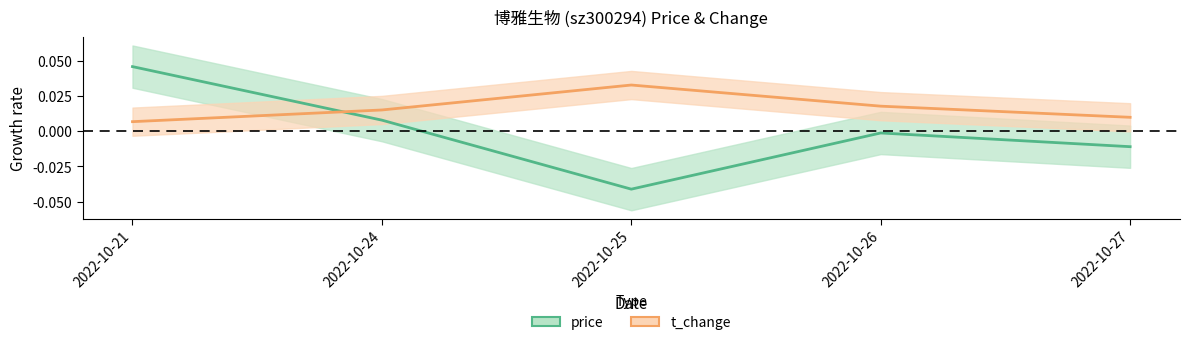

How many interior local peaks does the t_change series have?

1